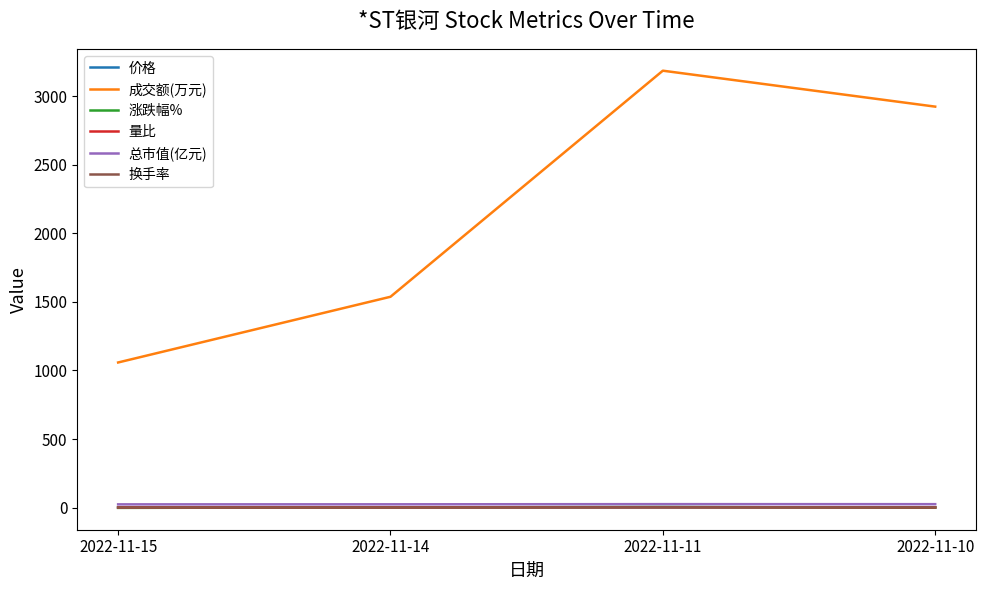

The 成交额(万元) series shows 592.3 at 2022-11-15. True or false?

False